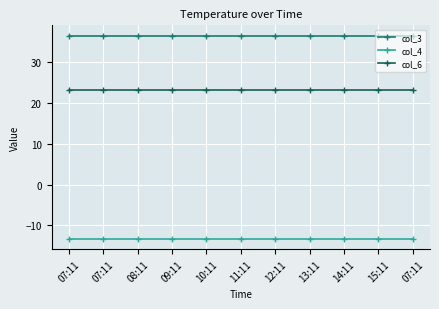

Is it true that col_4 equals -8.2 at 12:11?

False